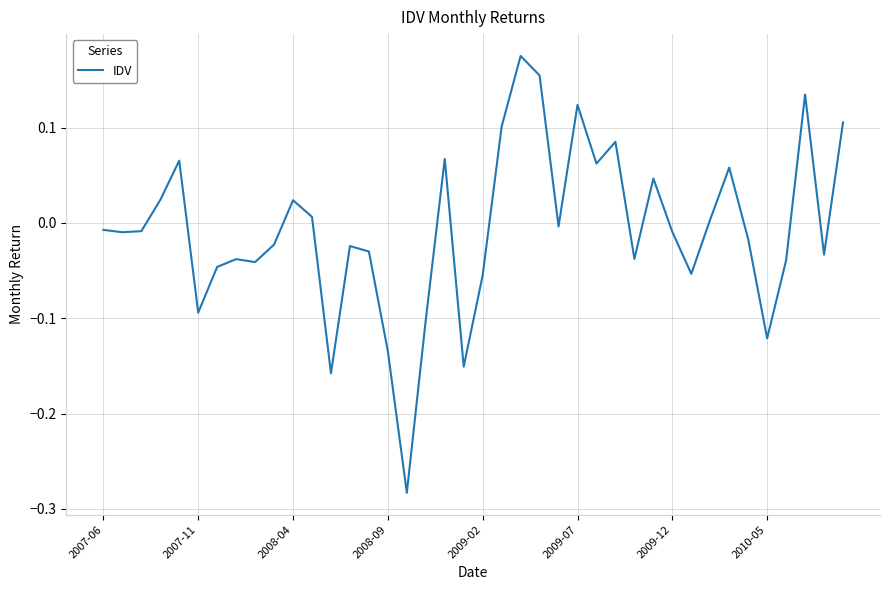

What is the difference between the maximum and minimum values?

0.5